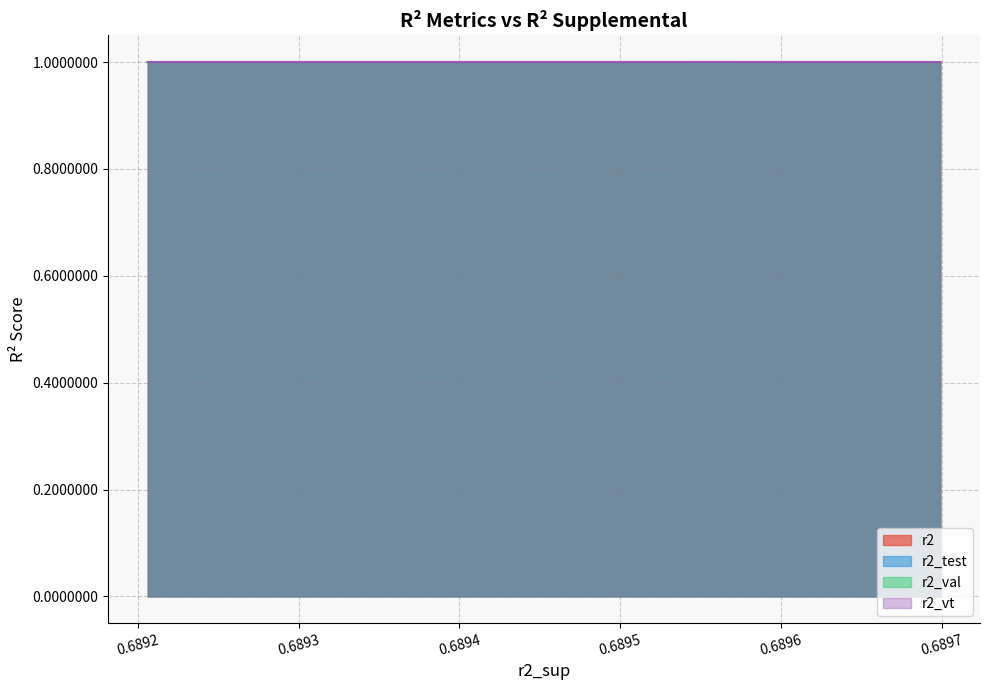

What is the maximum value for r2_test?

1.0